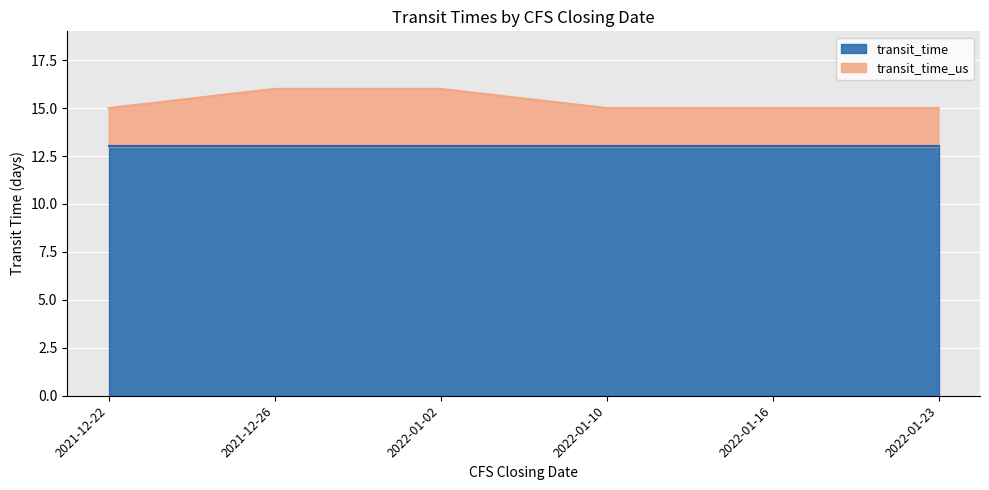

True or false: transit_time has a value of 13 at 2021-12-26.

True